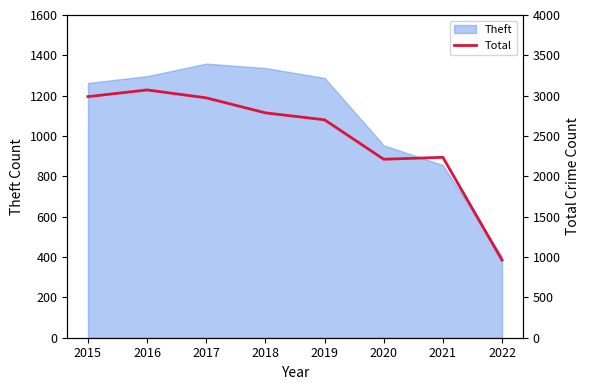

Where is the first local maximum?

2016